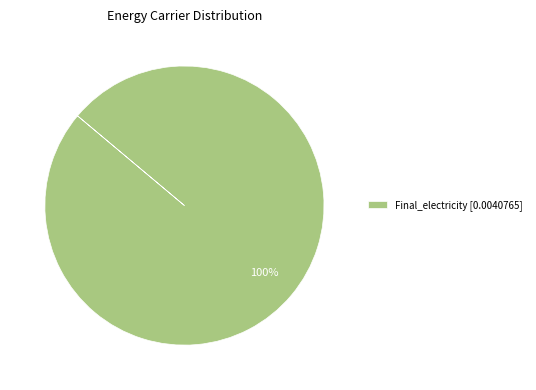

True or false: Final_electricity [0.0040765] accounts for 94% of the total.

False